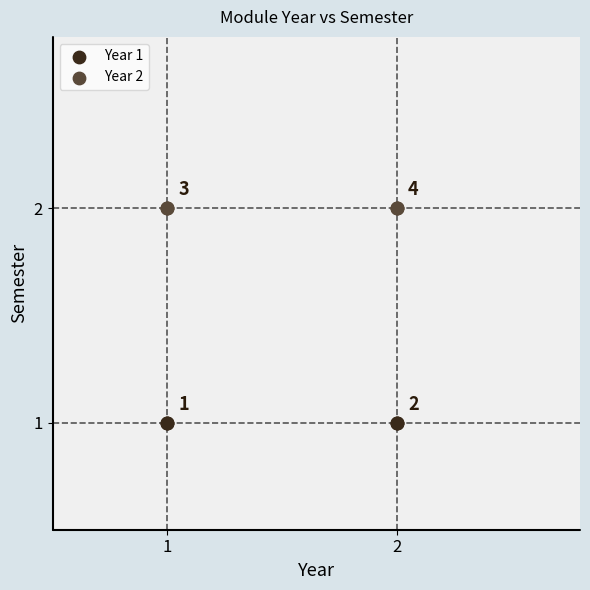

What are all the series names shown in the legend?

Year 1, Year 2